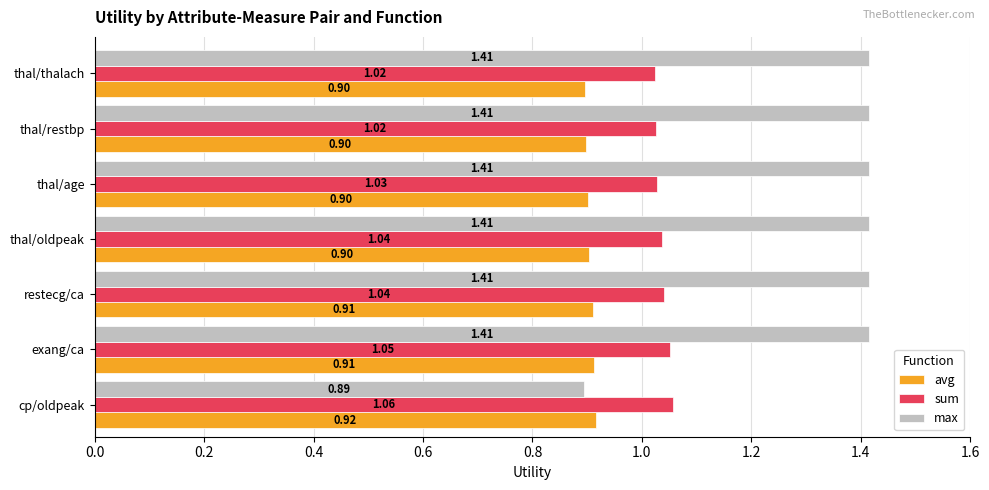

Which series changed the most between cp/oldpeak and thal/restbp?

max